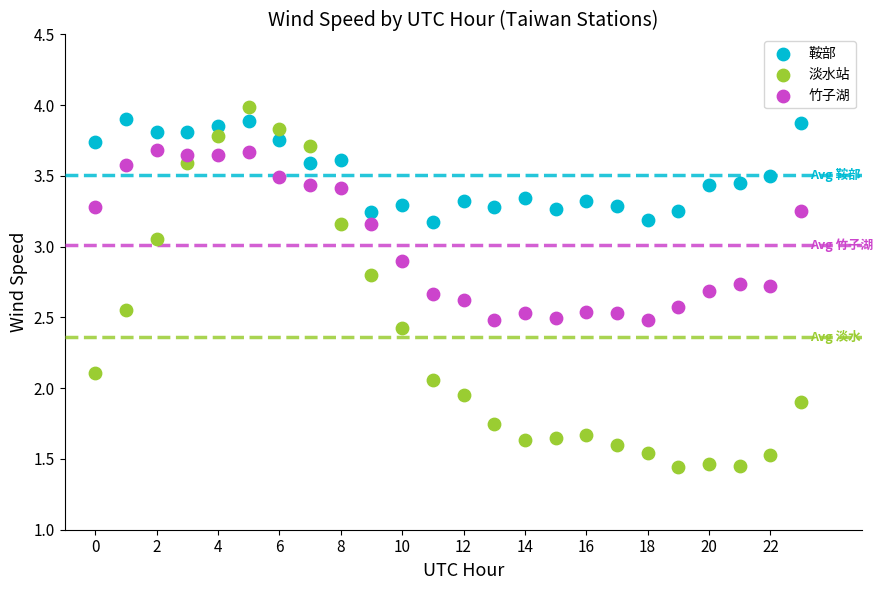

In the 竹子湖 series, what Y value is closest to 3?

2.9